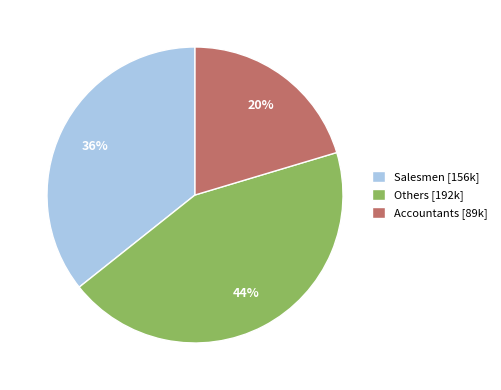

Approximately how many times larger is the value at Accountants [89k] compared to Others [192k]?

0.5